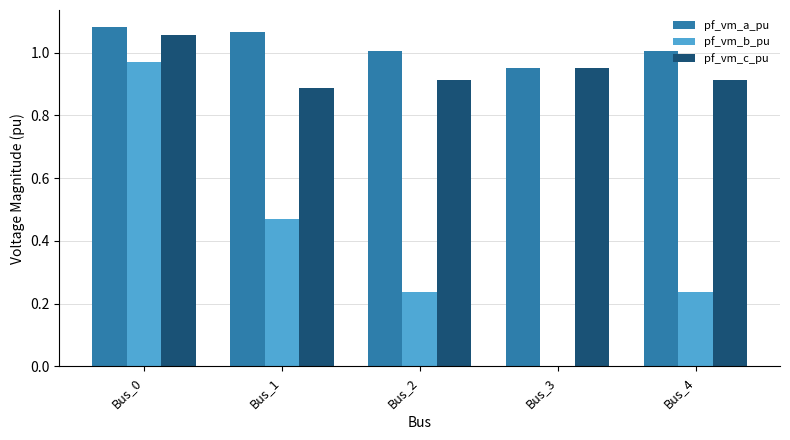

Is it true that pf_vm_c_pu equals 1.6 at Bus_3?

False